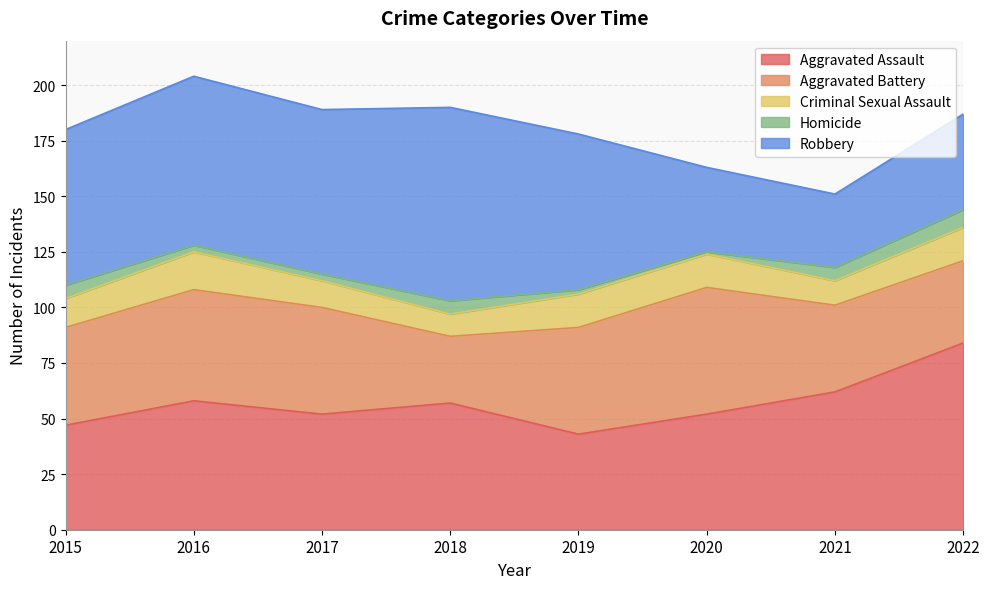

Count the number of data series in this chart.

5